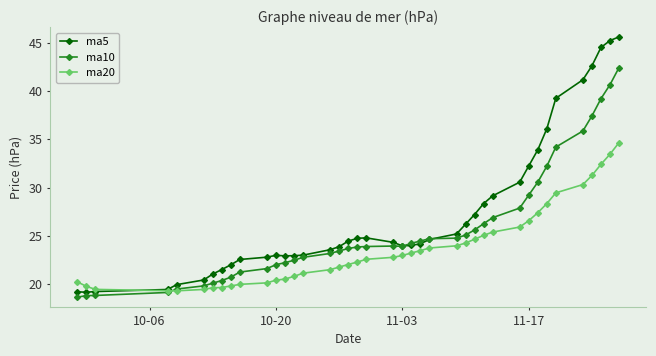

What is the minimum value shown in the chart?

18.7